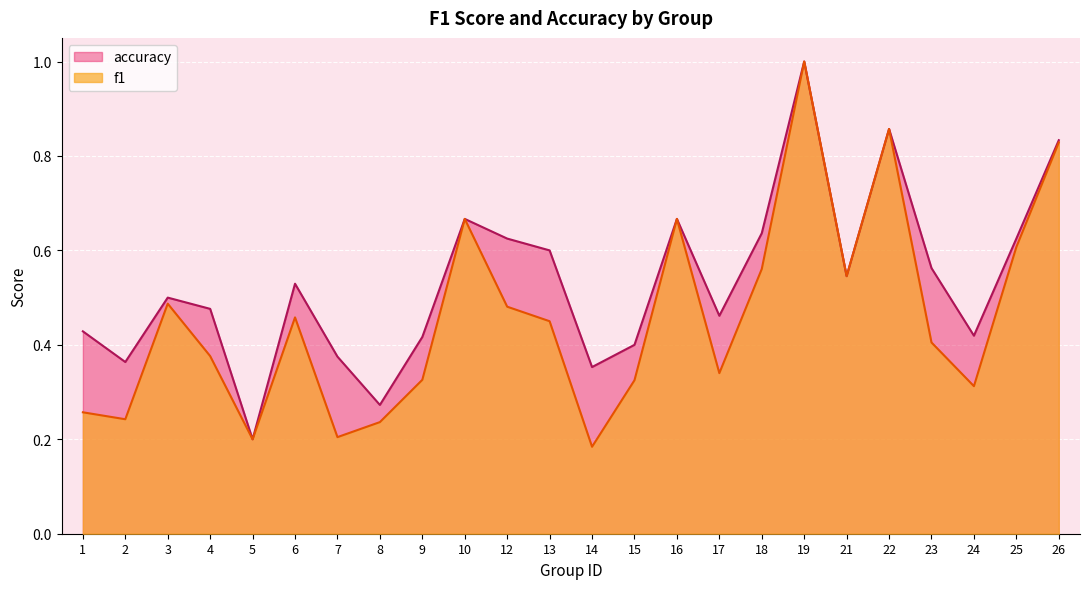

What is the approximate value of accuracy at 22?

0.9